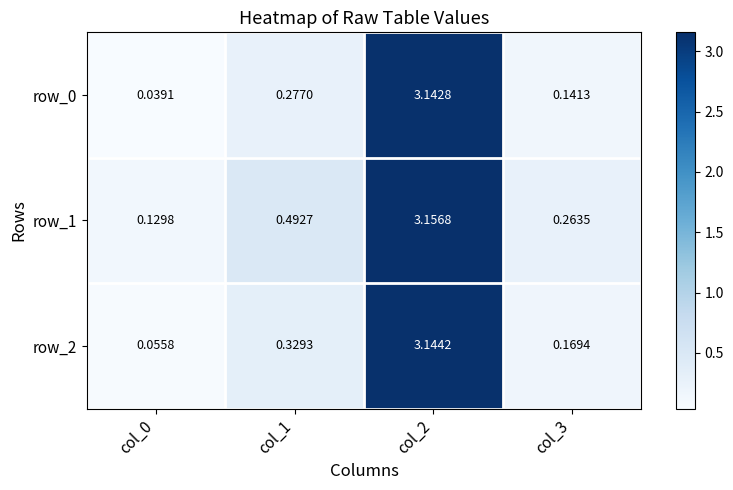

What is the difference between the row_1 values at col_2 and col_0?

3.0